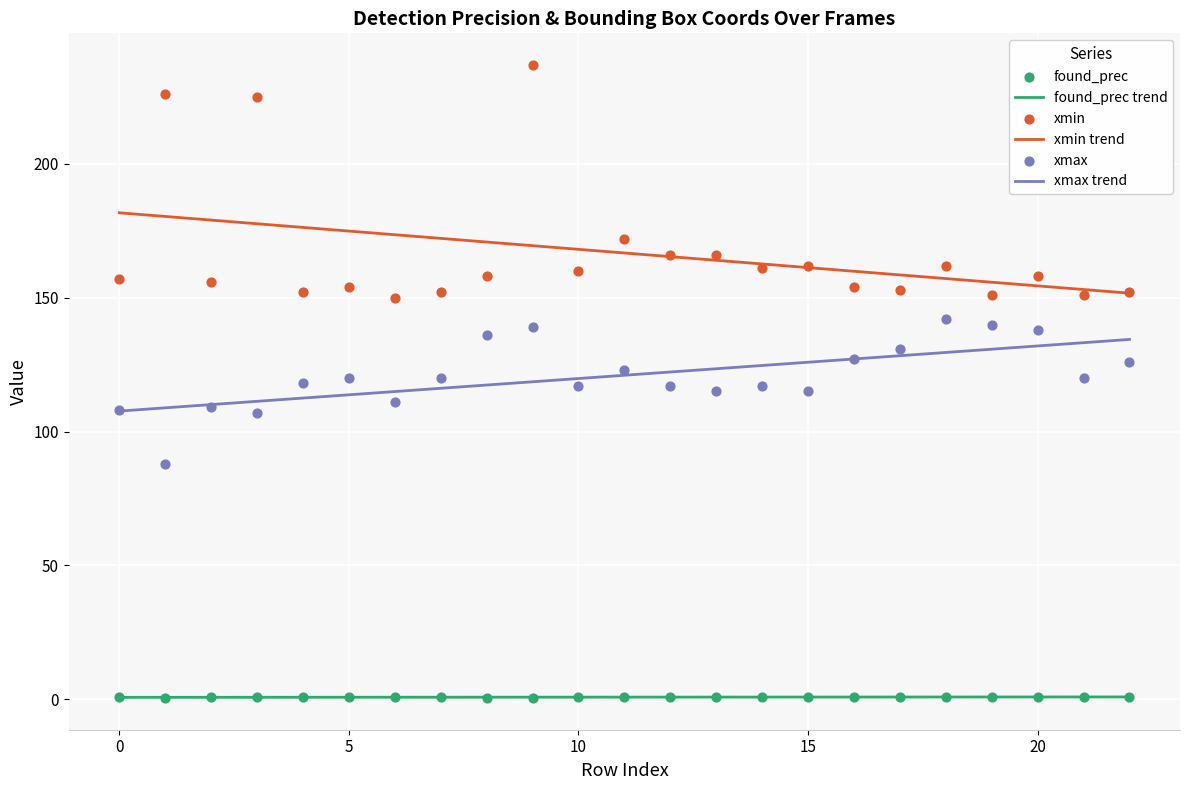

Which series has the largest total across all categories?

xmin